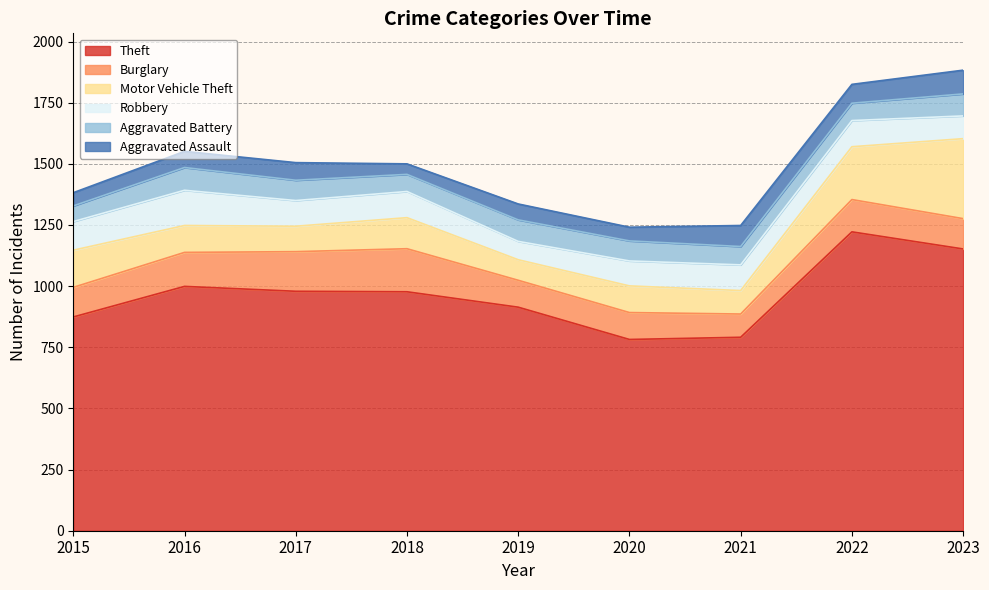

At which category is the sum across all series the highest?

2023